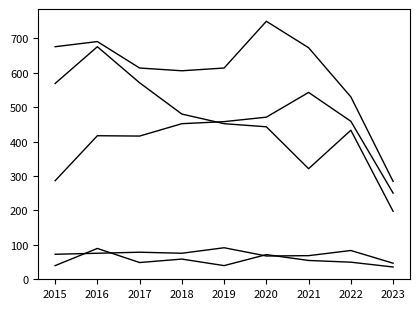

Does the chart have visible grid lines?

No